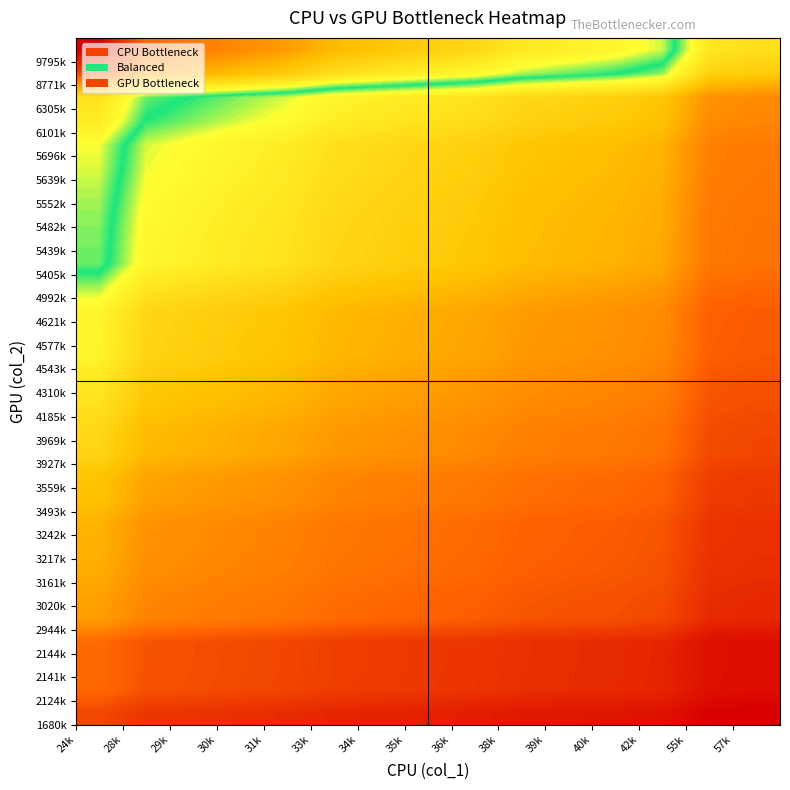

What is the greatest value displayed?

408.1